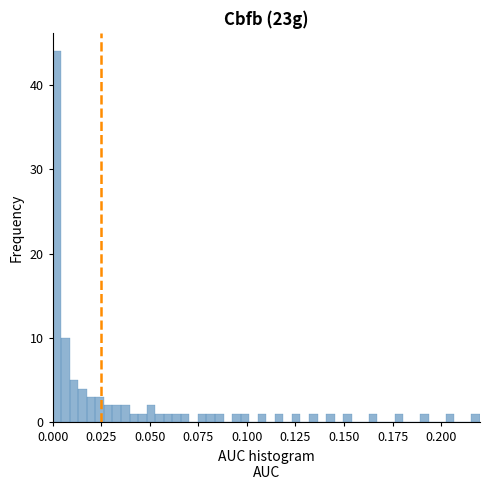

Around what value on the x-axis is the tallest bar? Give the approximate position of its centre, as read against the axis.

0.000